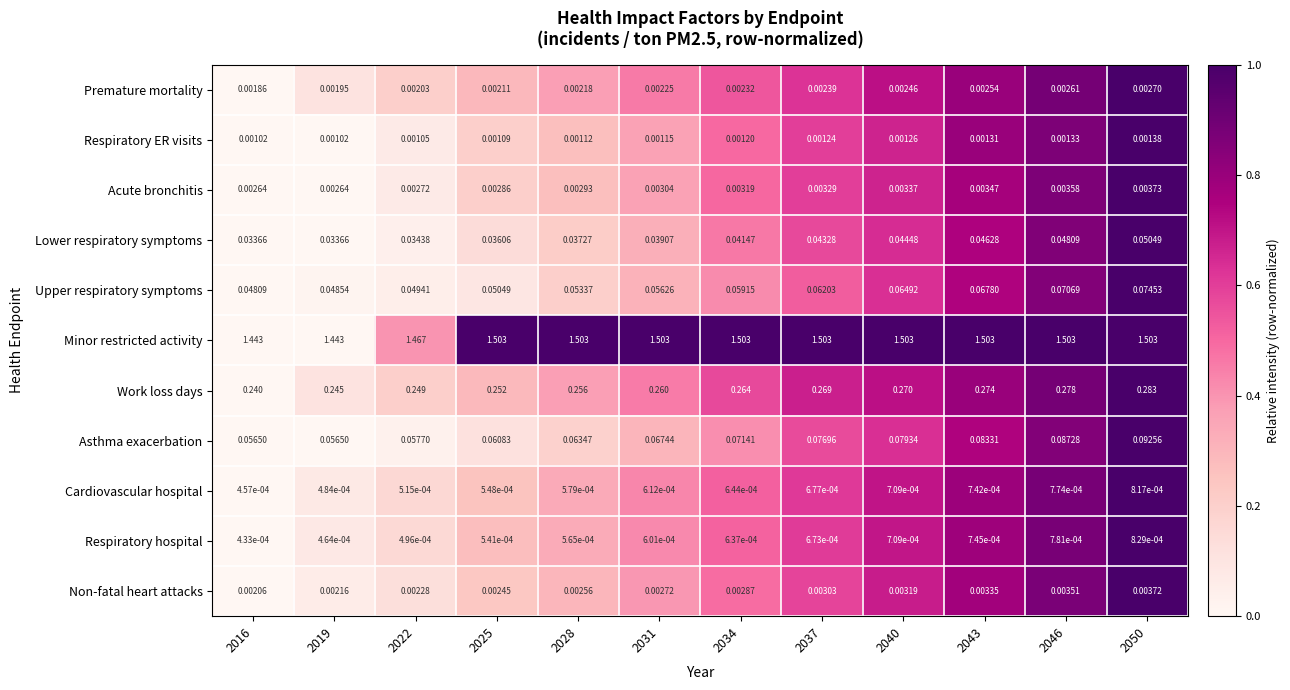

Rank the series by their maximum value, from highest to lowest.

Minor restricted activity, Work loss days, Asthma exacerbation, Upper respiratory symptoms, Lower respiratory symptoms, Acute bronchitis, Non-fatal heart attacks, Premature mortality, Respiratory ER visits, Respiratory hospital, Cardiovascular hospital